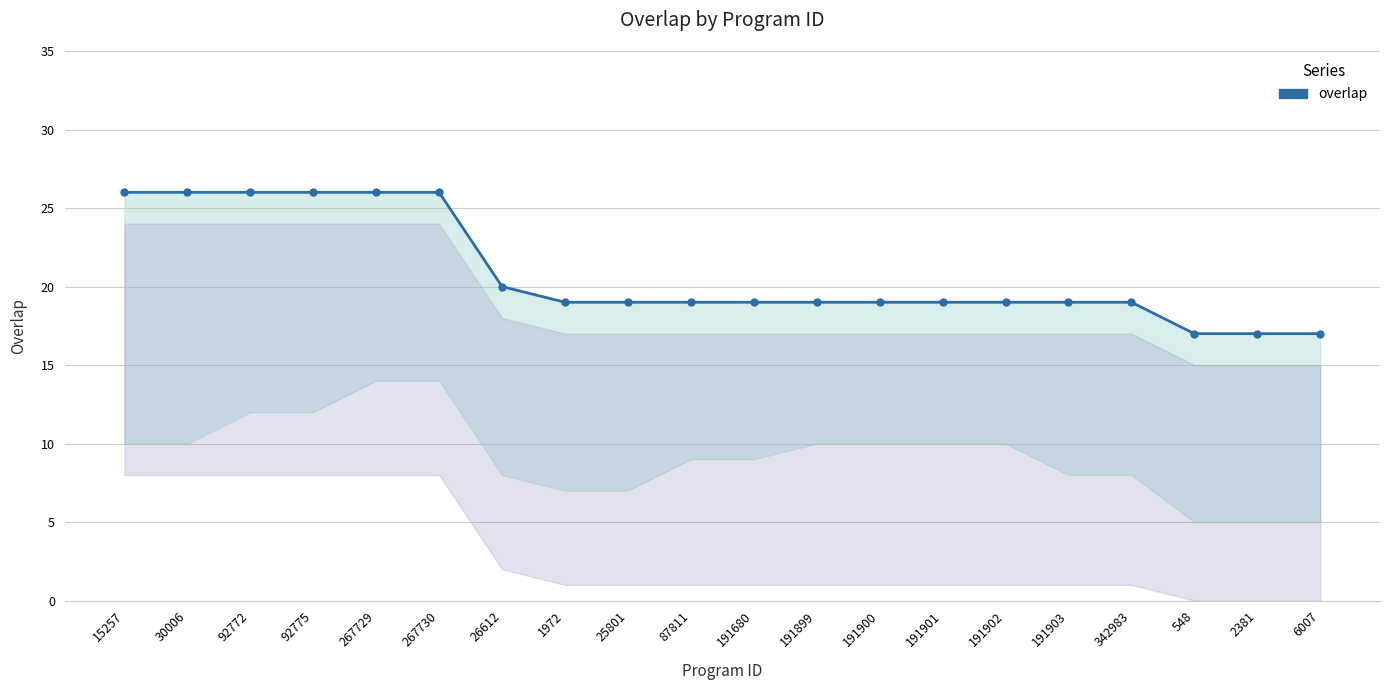

Reading right to left, what are all the values shown in this chart?

6007=17	2381=17	548=17	342983=19	191903=19	191902=19	191901=19	191900=19	191899=19	191680=19	87811=19	25801=19	1972=19	26612=20	267730=26	267729=26	92775=26	92772=26	30006=26	15257=26